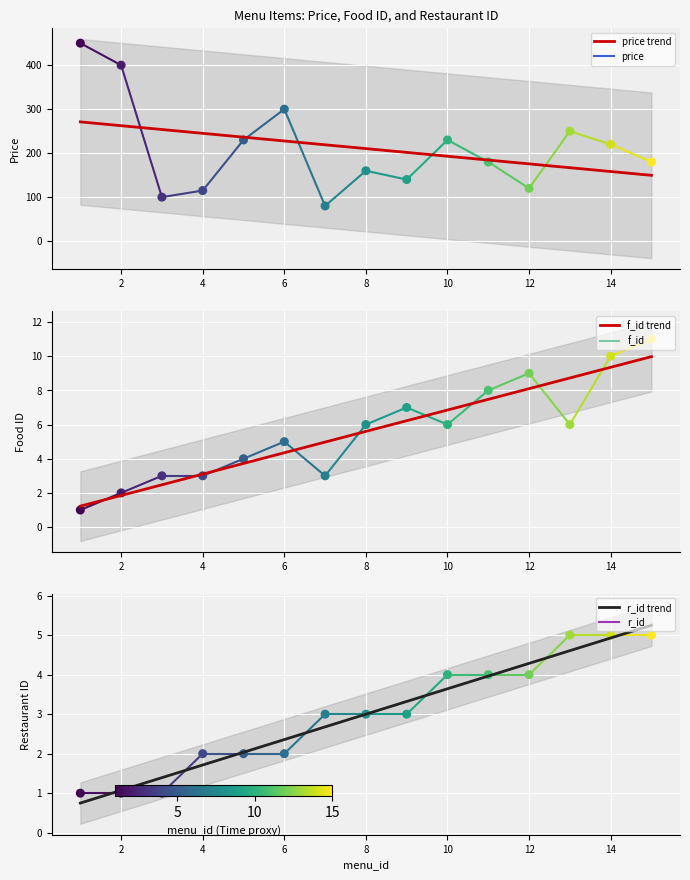

Which series has the largest total across all categories?

price